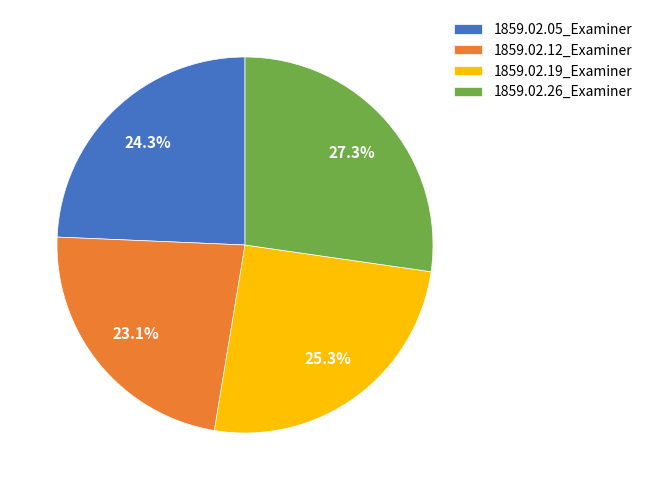

Does any single category account for the majority?

No